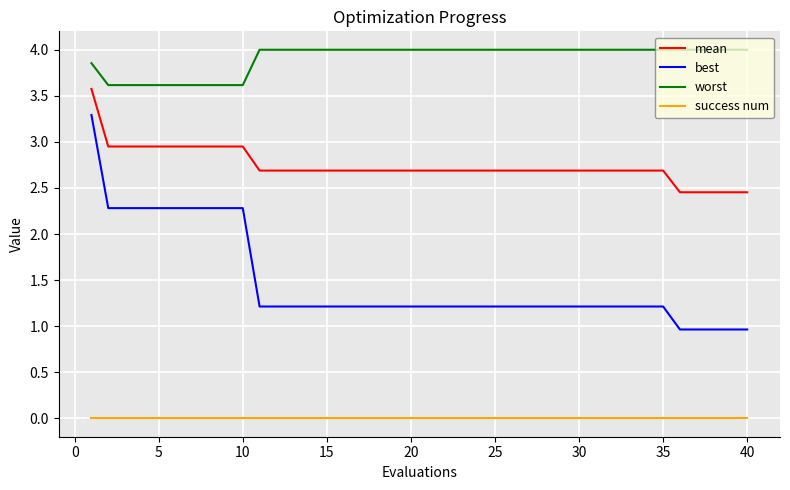

What is the greatest value displayed?

4.0